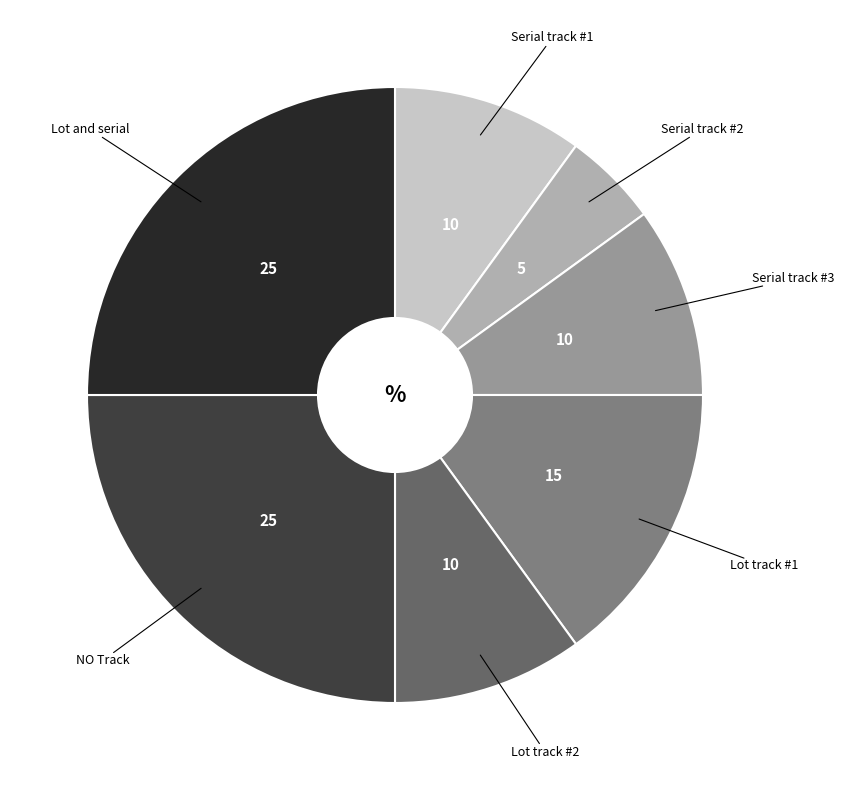

Does any single category account for the majority?

No